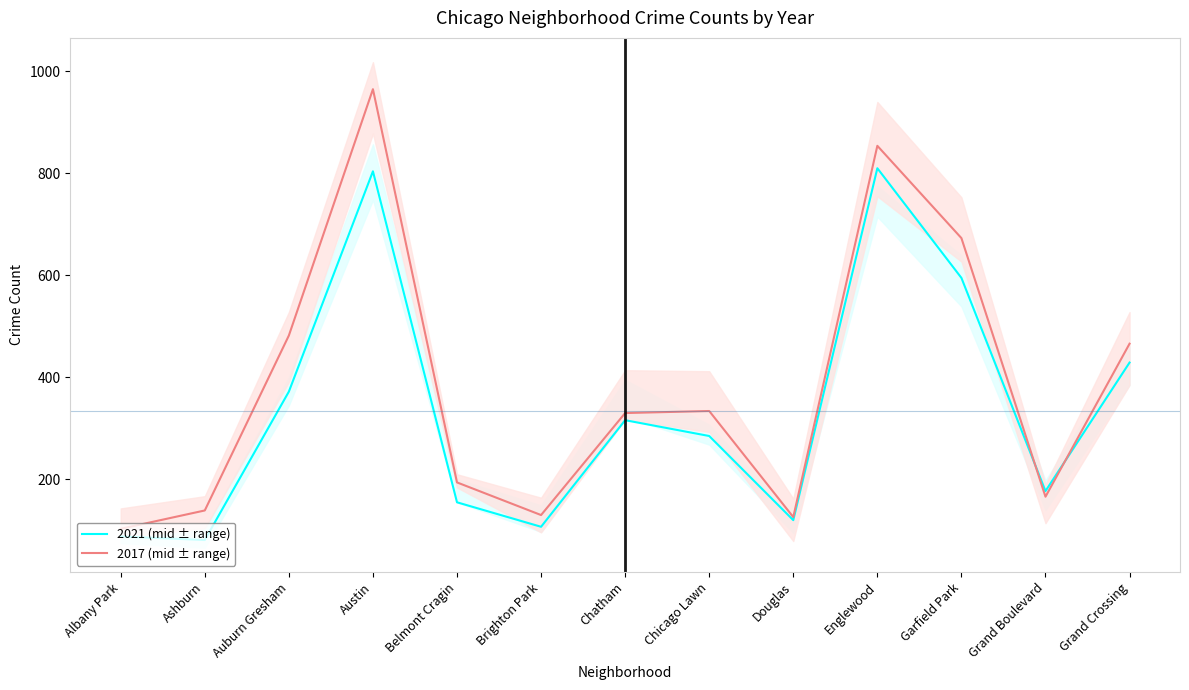

Where is 2017 (mid ± range) nearest to the value 534?

Auburn Gresham